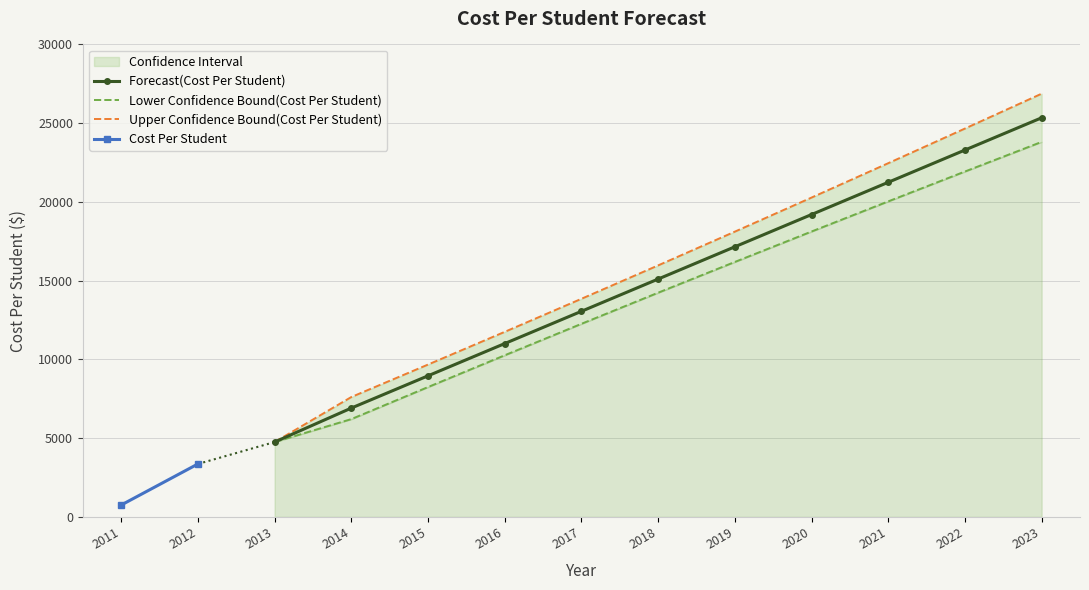

True or false: Forecast has a value of 19199.0 at 2020.

True